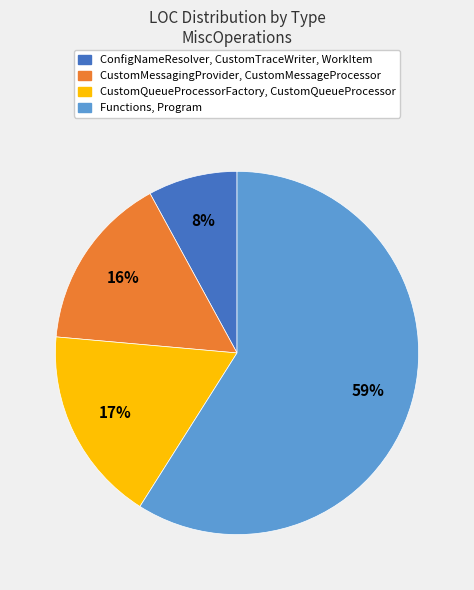

What percentage is the CustomMessagingProvider, CustomMessageProcessor slice, to the nearest percent?

16%